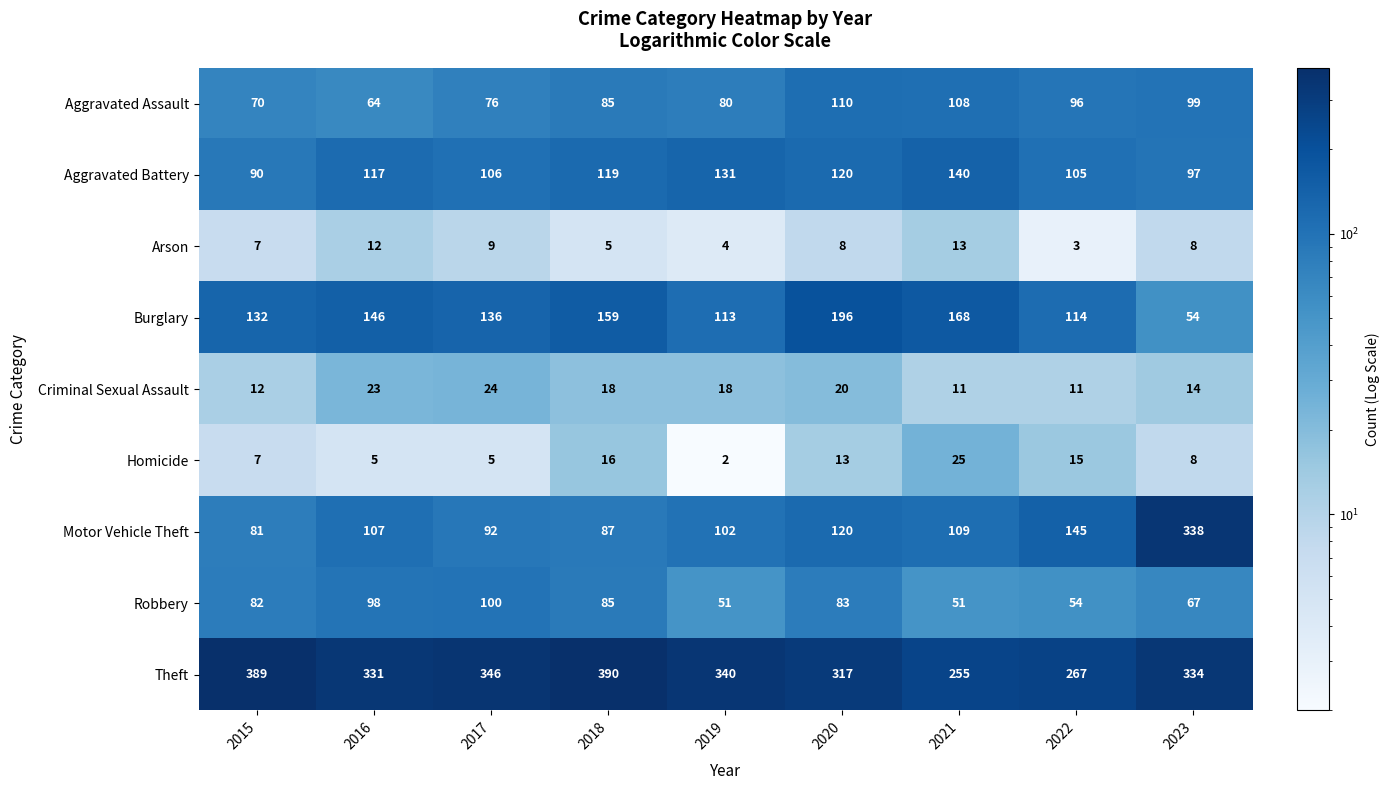

Is the value of Arson at 2022 greater than the value of Theft at 2015?

No